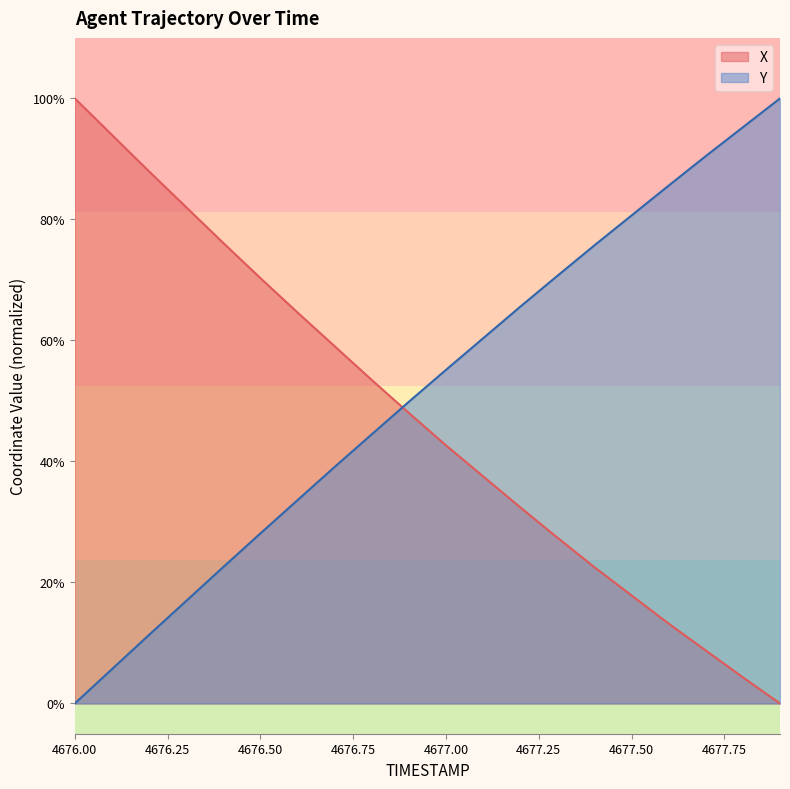

The Y series shows 0.8 at 4677.5. True or false?

True